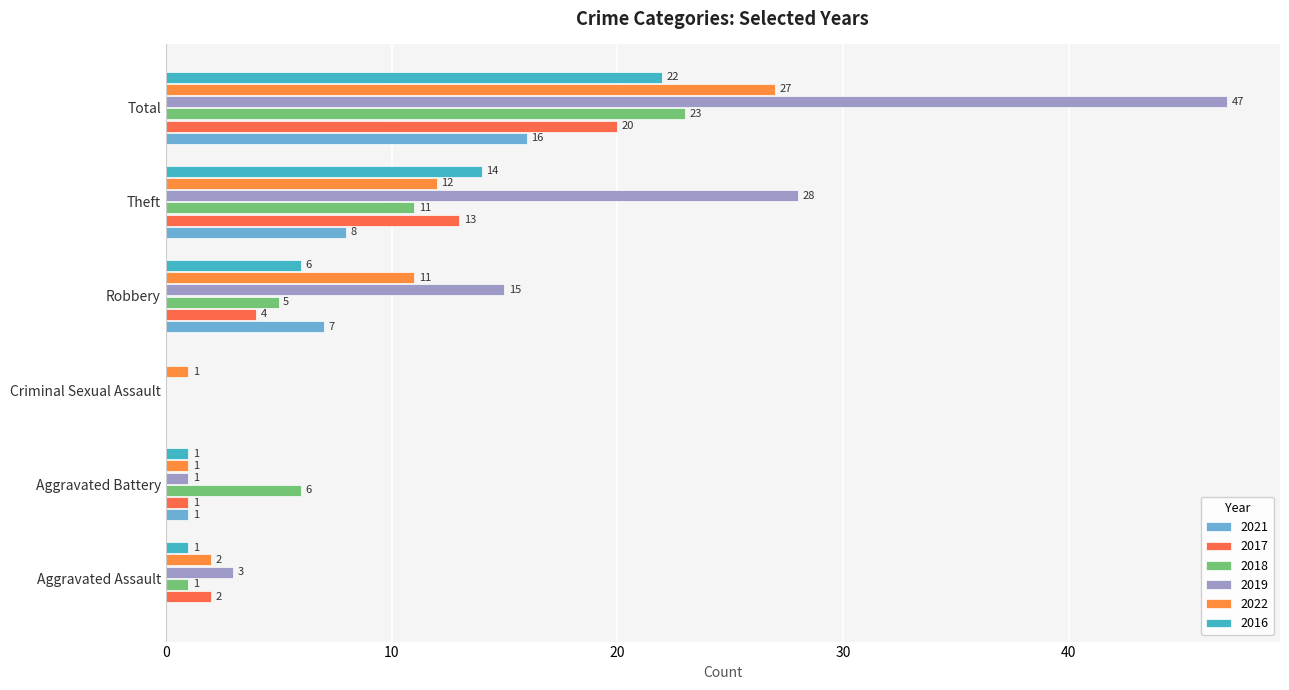

Which series changed the most between Aggravated Assault and Theft?

2019